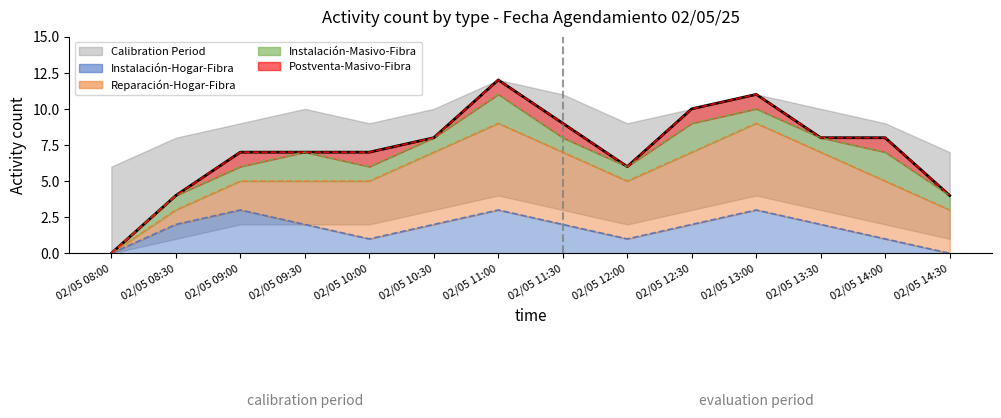

What position from the right is 02/05 09:30?

11